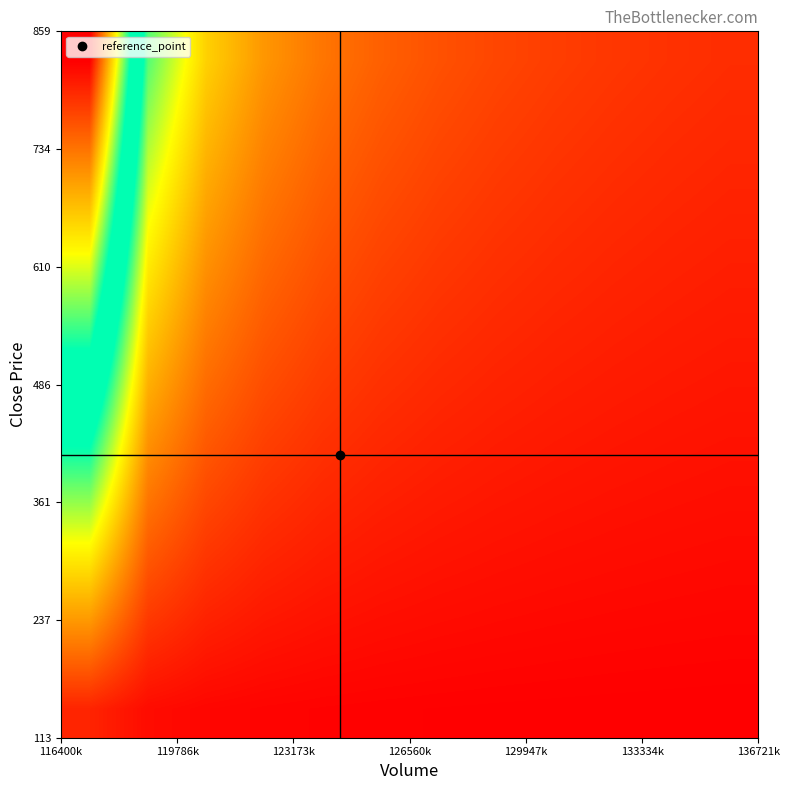

How many series are shown in this chart?

12